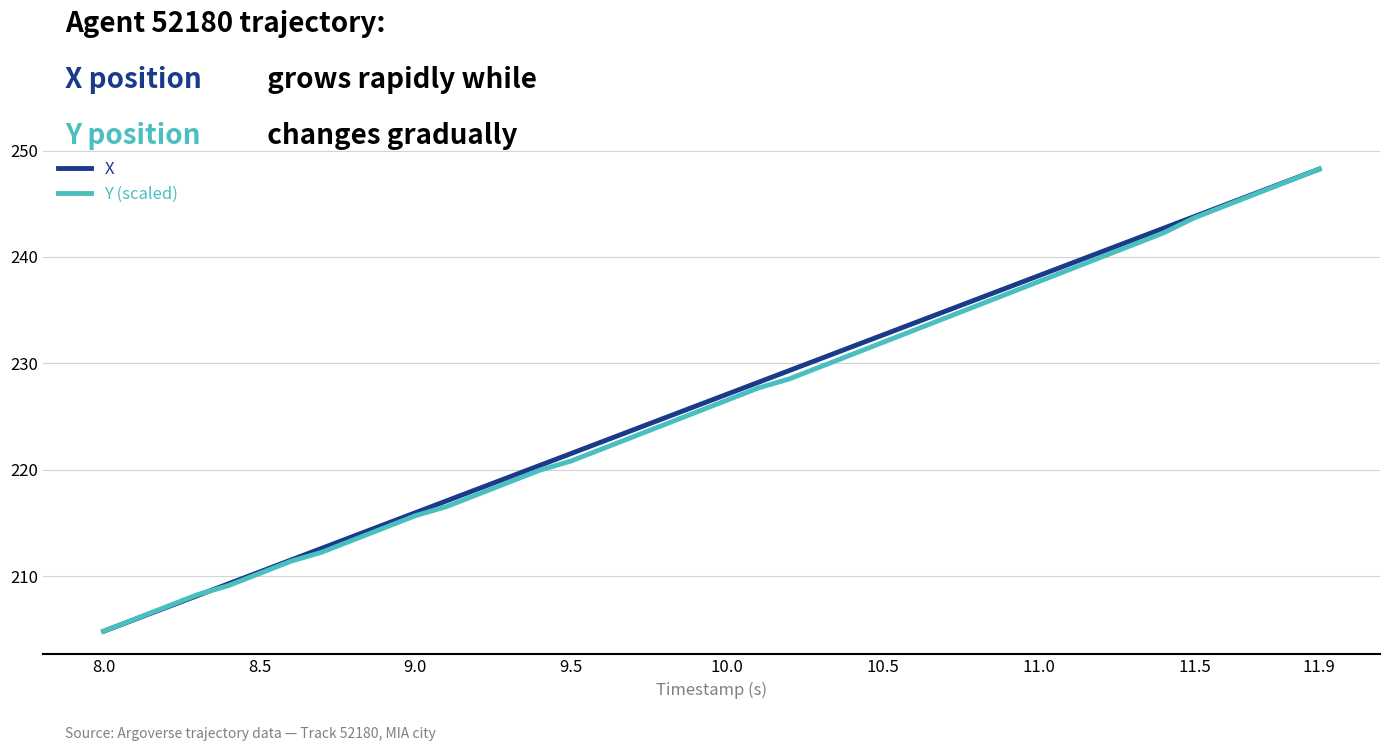

What is the maximum value for Y (scaled)?

248.3